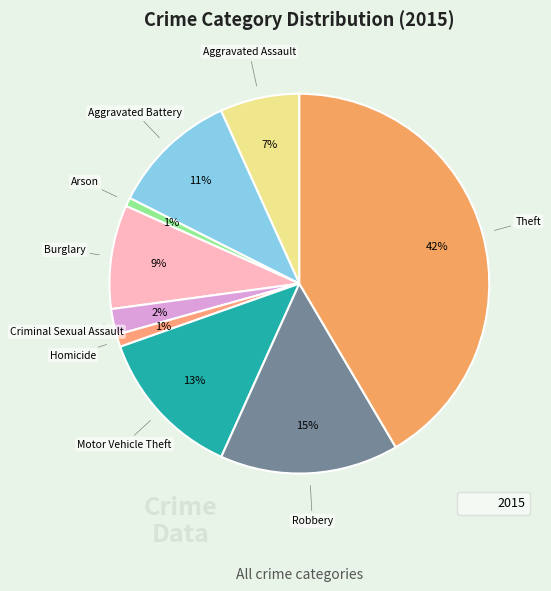

Which category has the biggest portion of the pie?

Theft